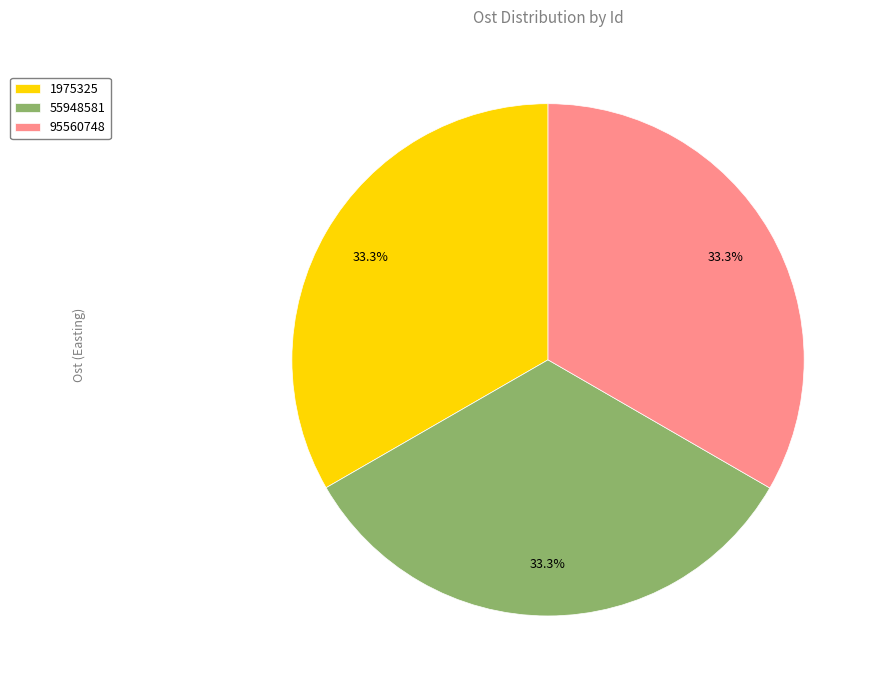

True or false: 55948581 accounts for 33% of the total.

True